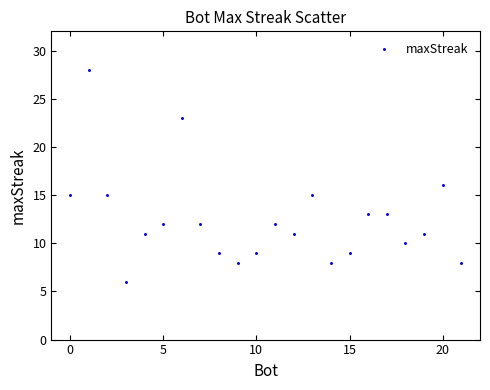

What is the range of Y values (max minus min)?

22